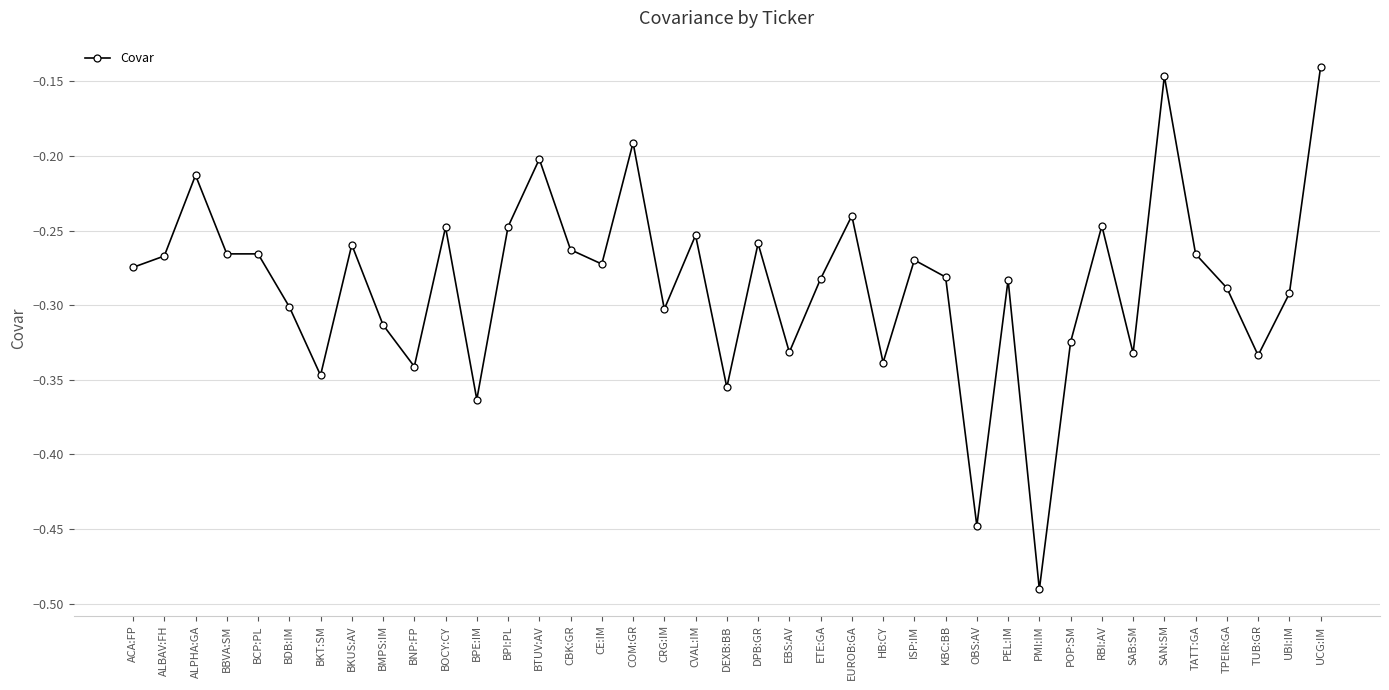

What is the sum of all values?

-11.1